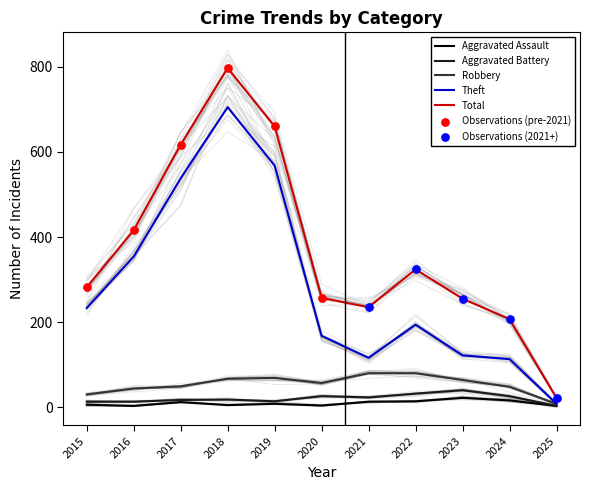

Which series reaches the maximum Y coordinate?

Total